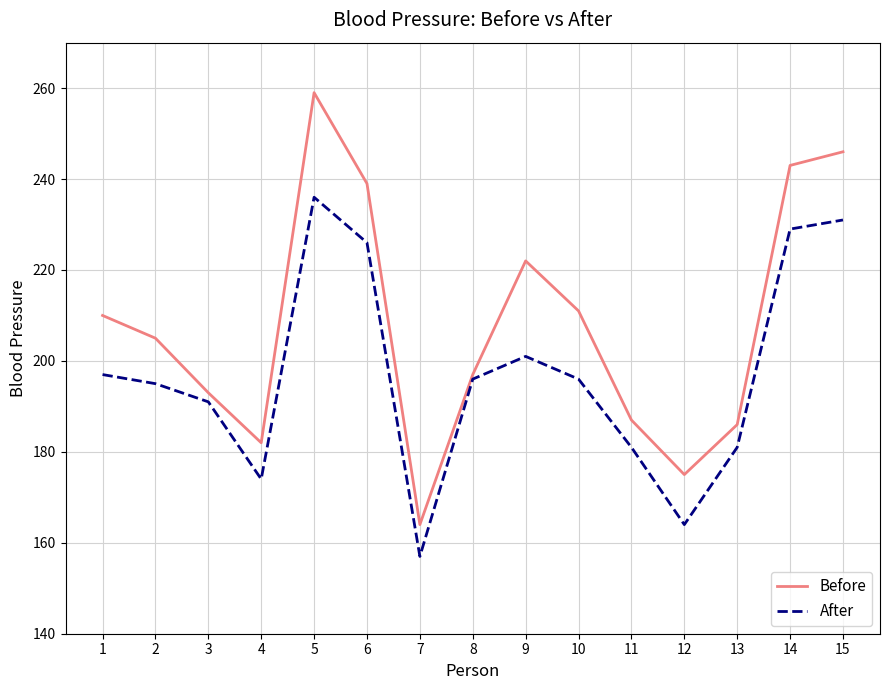

Which series has the largest total across all categories?

Before